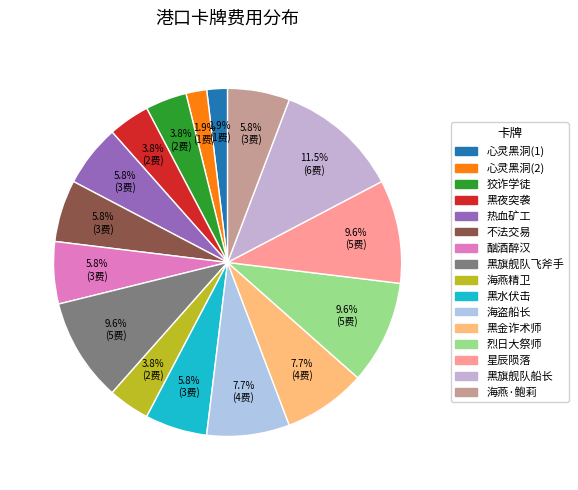

Which has a higher value, 星辰陨落 or 黑旗舰队船长?

黑旗舰队船长